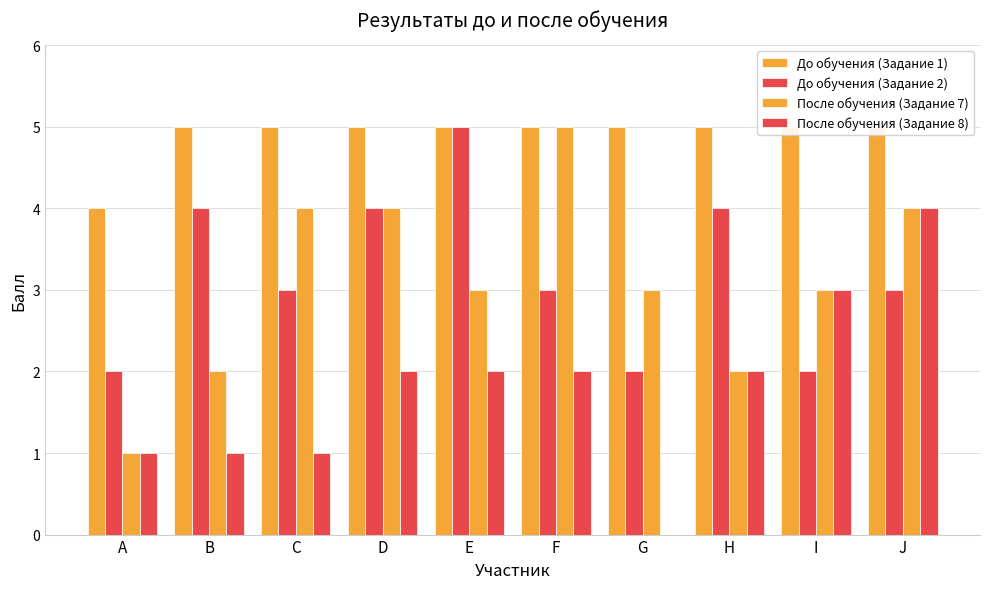

Which series changed the most between G and I?

После обучения (Задание 8)